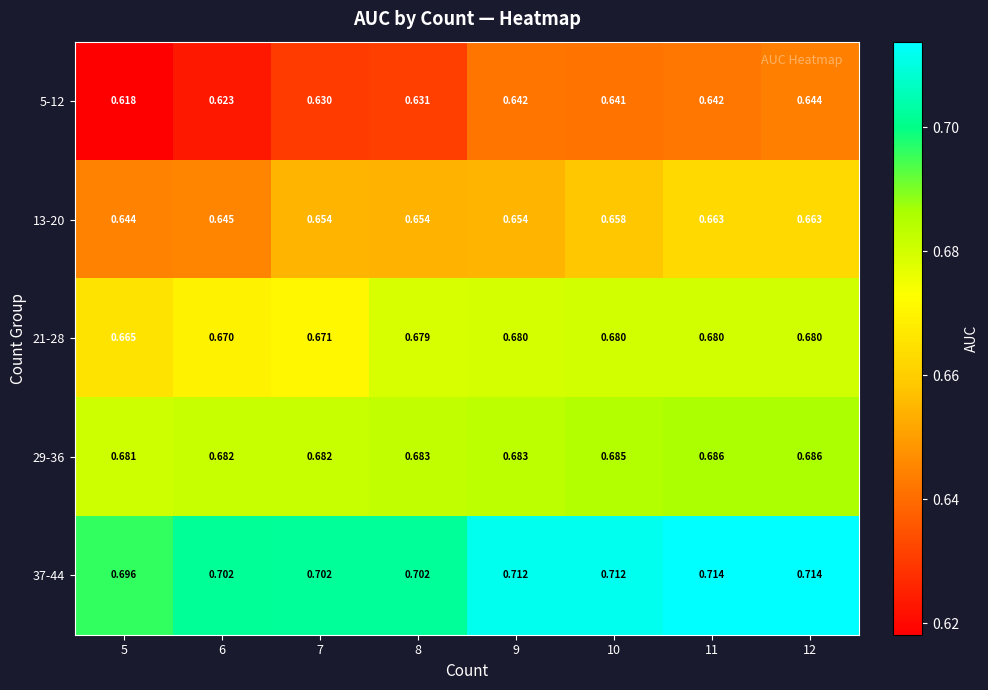

Is the value of 21-28 at 11 greater than the value of 13-20 at 10?

Yes